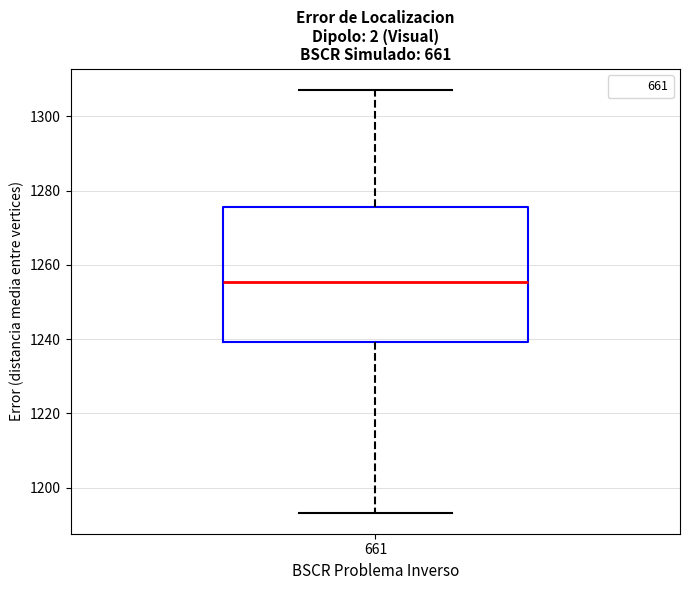

Read this box plot against the y-axis: the position of the median line, the range covered by the box, and the ends of both whiskers. The values are not printed on the chart, so give them approximately, as read against the axis.

median 1256, box 1240 to 1276, whiskers 1194 to 1308